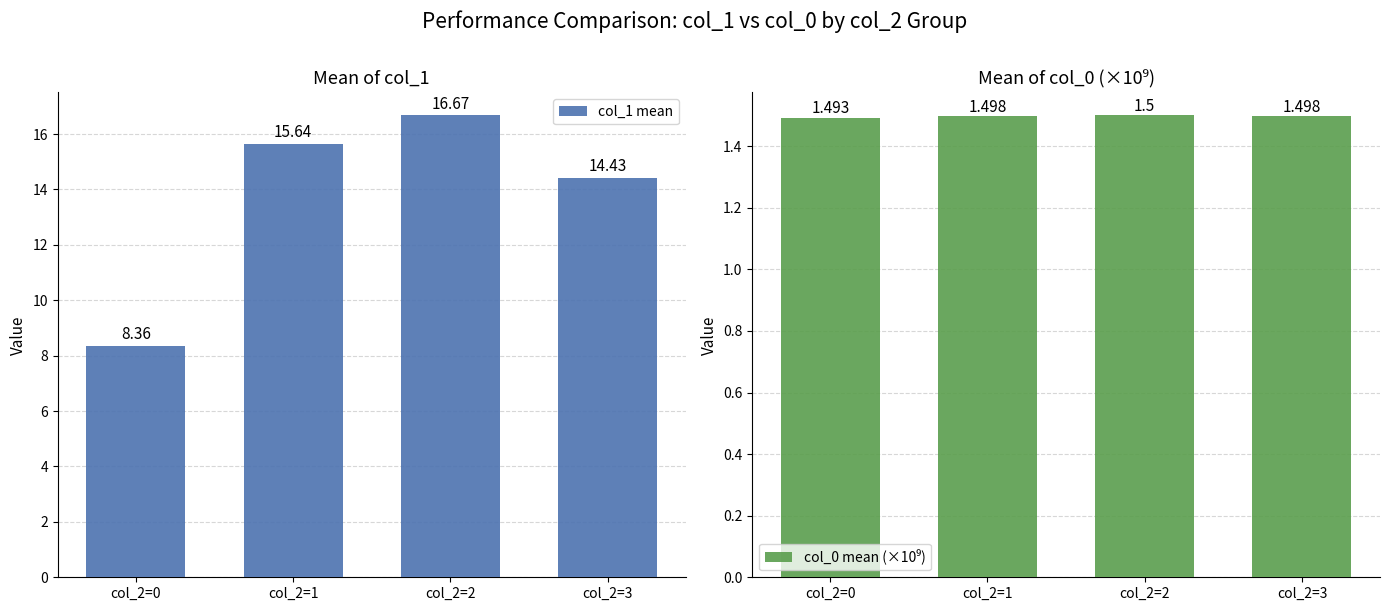

Reading left to right, transcribe all the data shown in this chart.

col_1 mean: 8.4	15.6	16.7	14.4
col_0 mean (×10⁹): 1.5	1.5	1.5	1.5